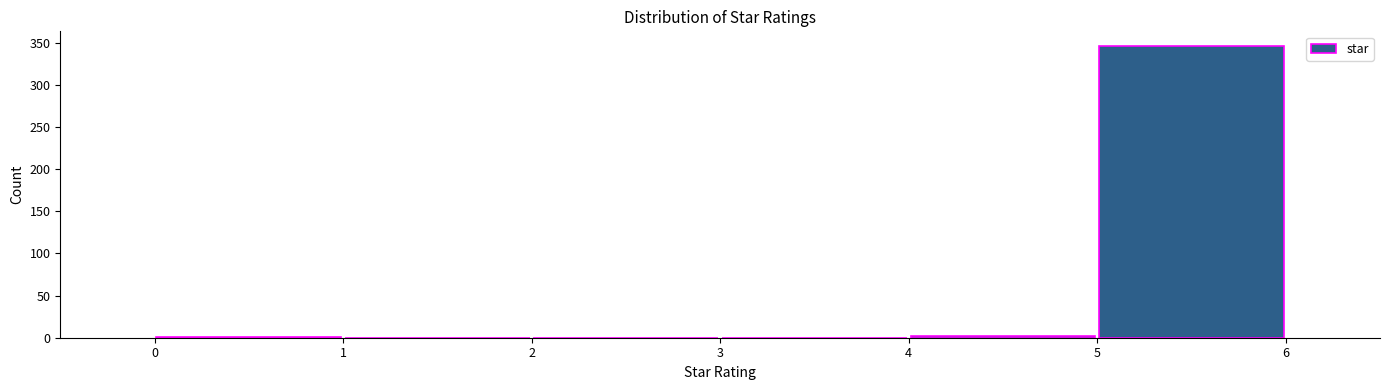

Over which range of the x-axis is the bar tallest?

5 to 6